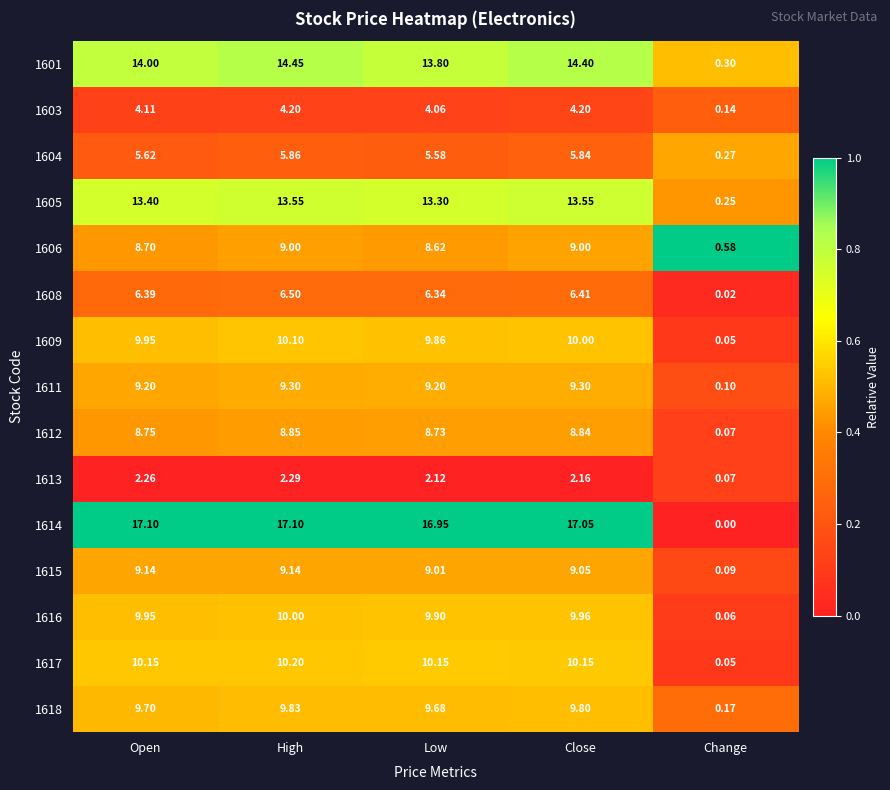

What is the spread (max minus min) of values at Open?

14.8